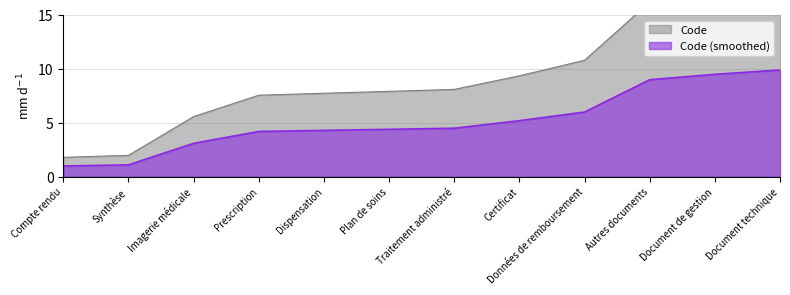

What is the change in value from Prescription to Document technique?

+5.7